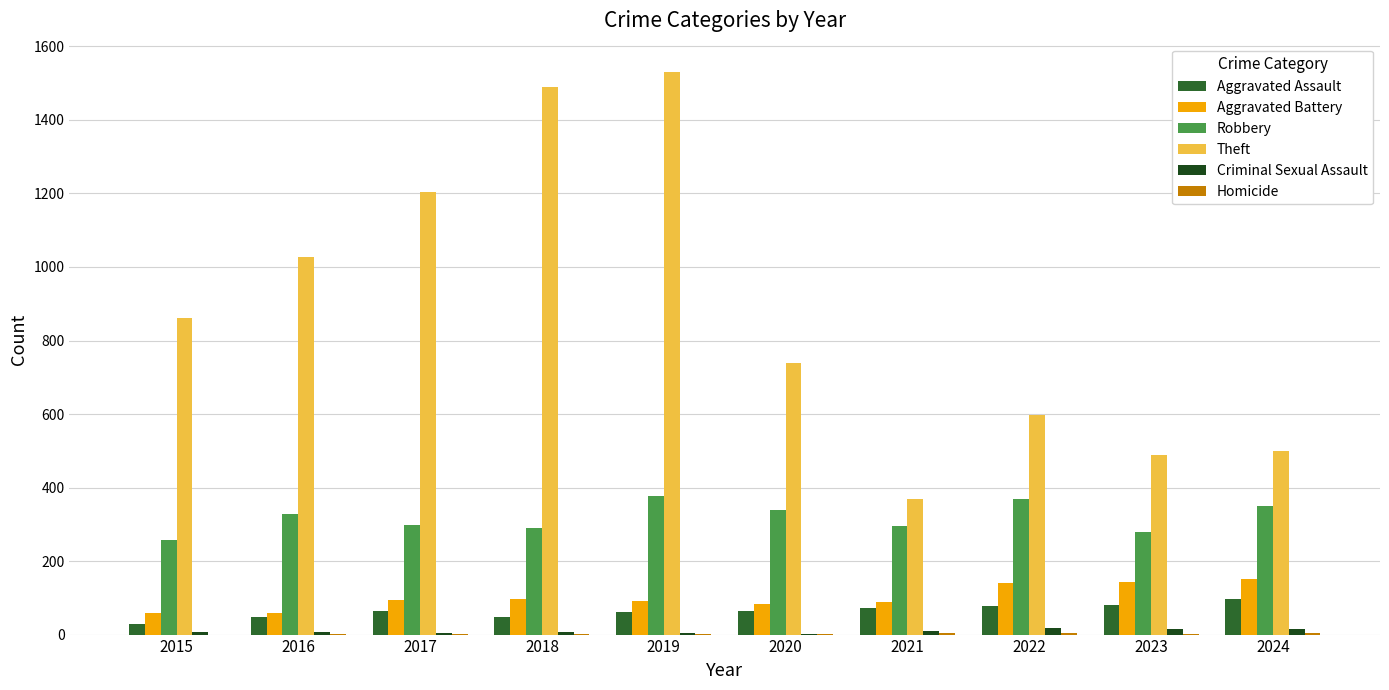

Between 2016 and 2019, which series saw the biggest shift?

Theft